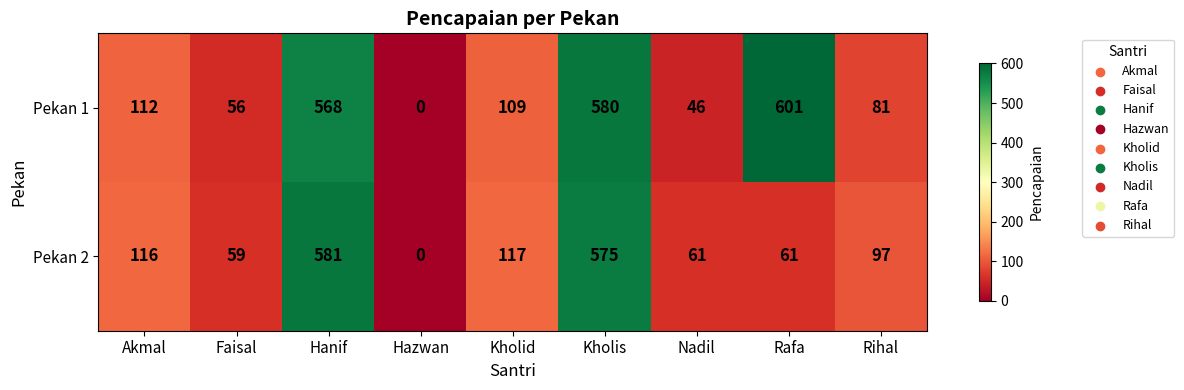

Which series has the largest range (max minus min)?

Pekan 1